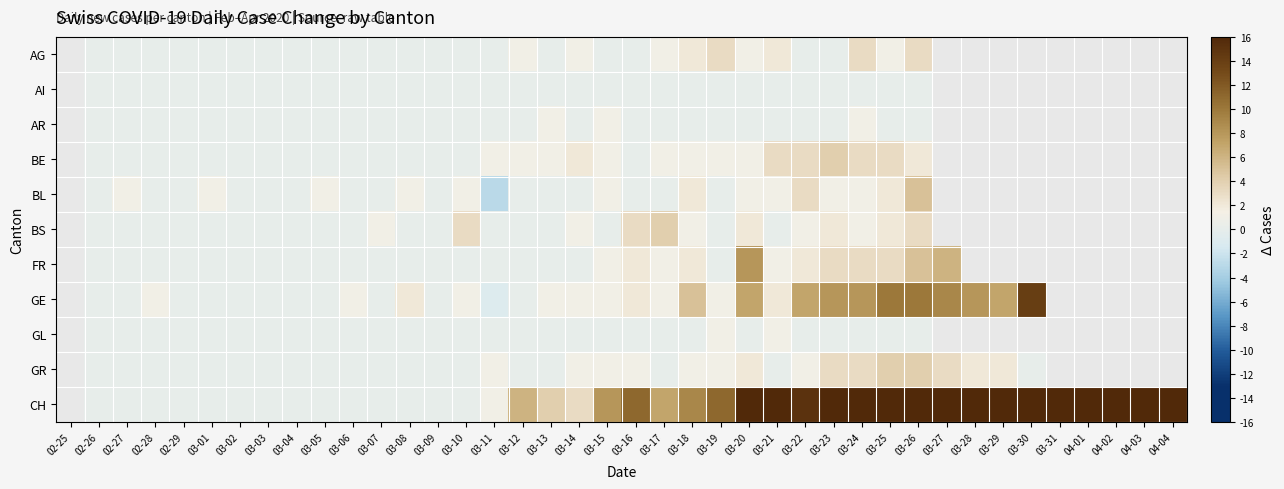

What is the maximum value shown in the chart?

62.0